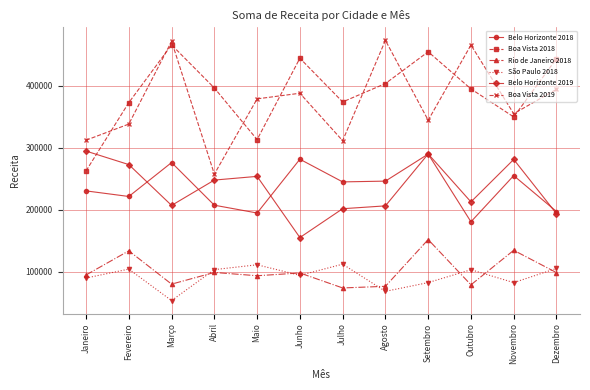

How many series are shown in this chart?

6